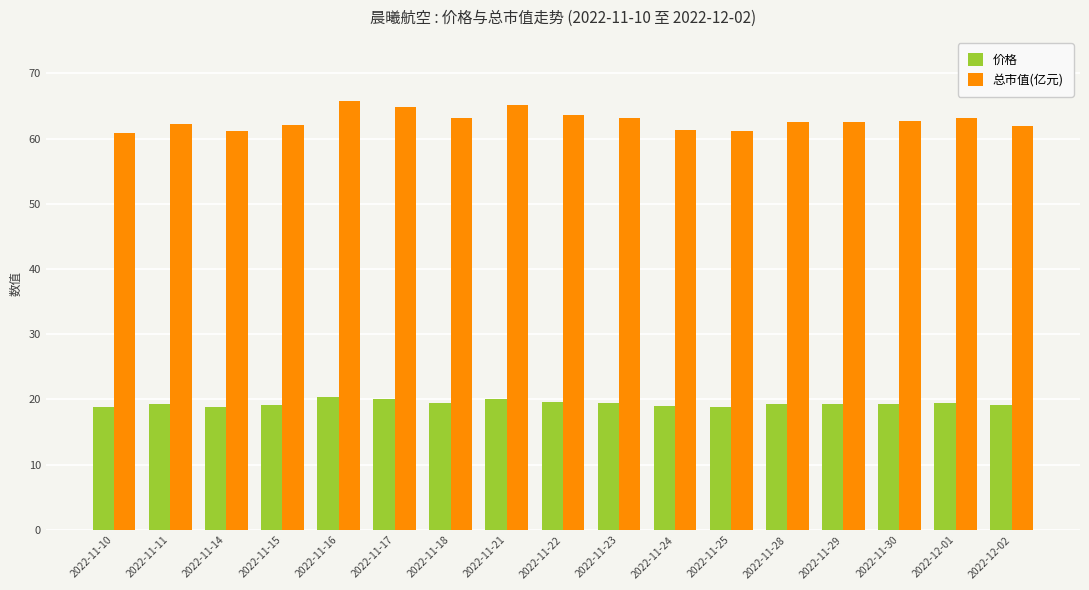

What is the difference between the highest and lowest values at 2022-11-21?

45.0